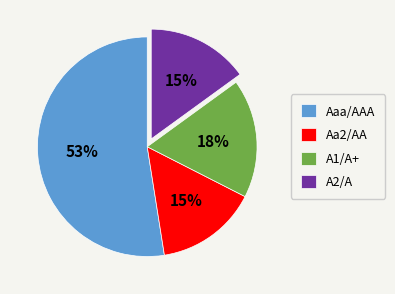

Is it true that A2/A is 15% of the pie?

True